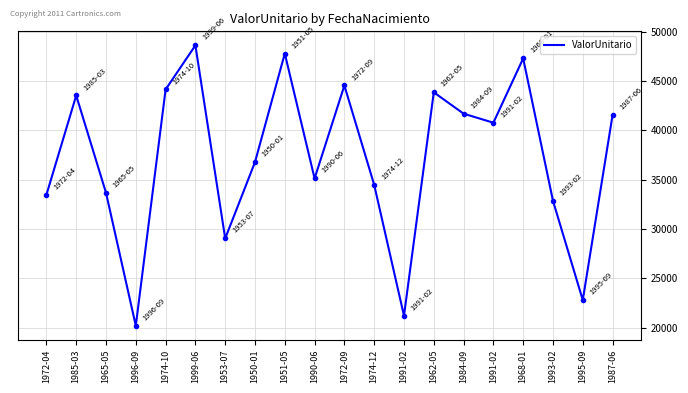

Count the number of data series in this chart.

1